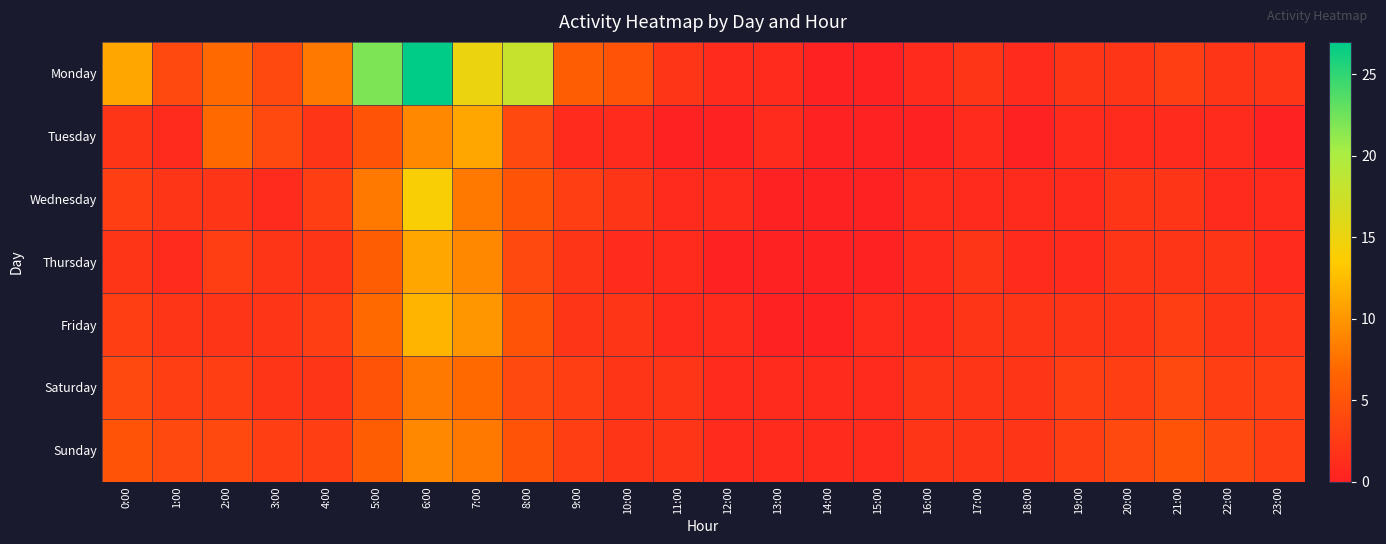

Reading left to right, extract all data points from this chart.

Monday: 0:00=11	1:00=4	2:00=7	3:00=4	4:00=8	5:00=22	6:00=27	7:00=15	8:00=18	9:00=6	10:00=5	11:00=2	12:00=1	13:00=1	14:00=0	15:00=0	16:00=1	17:00=2	18:00=1	19:00=2	20:00=2	21:00=3	22:00=2	23:00=2
Tuesday: 0:00=2	1:00=1	2:00=7	3:00=4	4:00=2	5:00=5	6:00=9	7:00=11	8:00=4	9:00=1	10:00=1	11:00=0	12:00=0	13:00=1	14:00=0	15:00=0	16:00=0	17:00=1	18:00=0	19:00=1	20:00=1	21:00=1	22:00=1	23:00=0
Wednesday: 0:00=3	1:00=2	2:00=2	3:00=1	4:00=3	5:00=8	6:00=14	7:00=8	8:00=5	9:00=3	10:00=2	11:00=1	12:00=1	13:00=0	14:00=0	15:00=0	16:00=1	17:00=1	18:00=1	19:00=1	20:00=2	21:00=2	22:00=1	23:00=1
Thursday: 0:00=2	1:00=1	2:00=3	3:00=2	4:00=2	5:00=6	6:00=11	7:00=9	8:00=4	9:00=2	10:00=1	11:00=1	12:00=0	13:00=0	14:00=0	15:00=0	16:00=1	17:00=2	18:00=1	19:00=1	20:00=2	21:00=2	22:00=2	23:00=1
Friday: 0:00=3	1:00=2	2:00=2	3:00=2	4:00=3	5:00=7	6:00=12	7:00=10	8:00=5	9:00=2	10:00=2	11:00=1	12:00=1	13:00=0	14:00=0	15:00=1	16:00=1	17:00=2	18:00=2	19:00=2	20:00=2	21:00=3	22:00=2	23:00=2
Saturday: 0:00=4	1:00=3	2:00=3	3:00=2	4:00=2	5:00=5	6:00=8	7:00=7	8:00=4	9:00=3	10:00=2	11:00=2	12:00=1	13:00=1	14:00=1	15:00=1	16:00=2	17:00=2	18:00=2	19:00=3	20:00=3	21:00=4	22:00=3	23:00=3
Sunday: 0:00=5	1:00=4	2:00=4	3:00=3	4:00=3	5:00=6	6:00=9	7:00=8	8:00=5	9:00=3	10:00=2	11:00=2	12:00=1	13:00=1	14:00=1	15:00=1	16:00=2	17:00=2	18:00=2	19:00=3	20:00=4	21:00=5	22:00=4	23:00=3